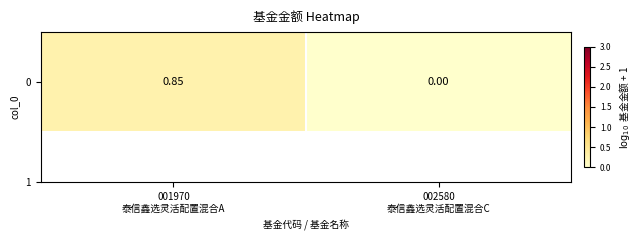

Reading left to right, what are all the values shown in this chart?

0.3	0.0